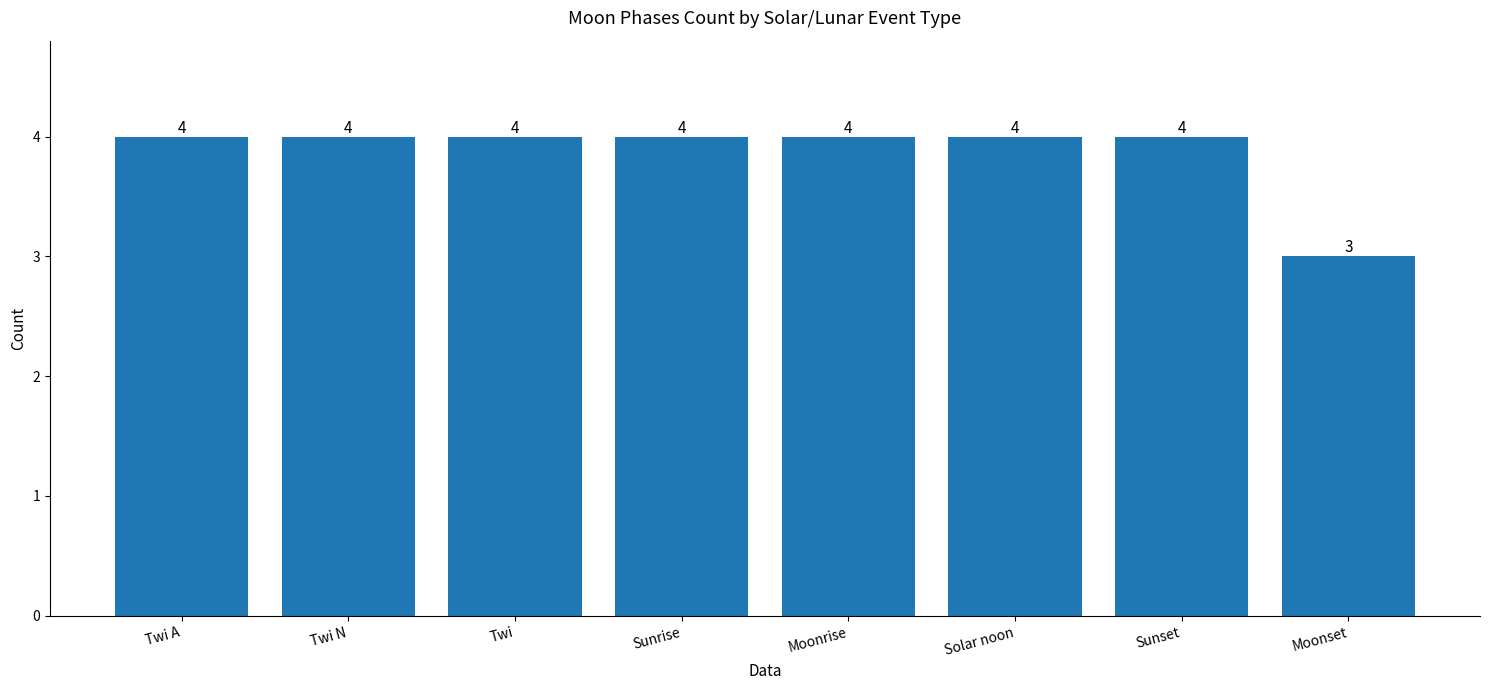

How many values are between 4 and 5?

7